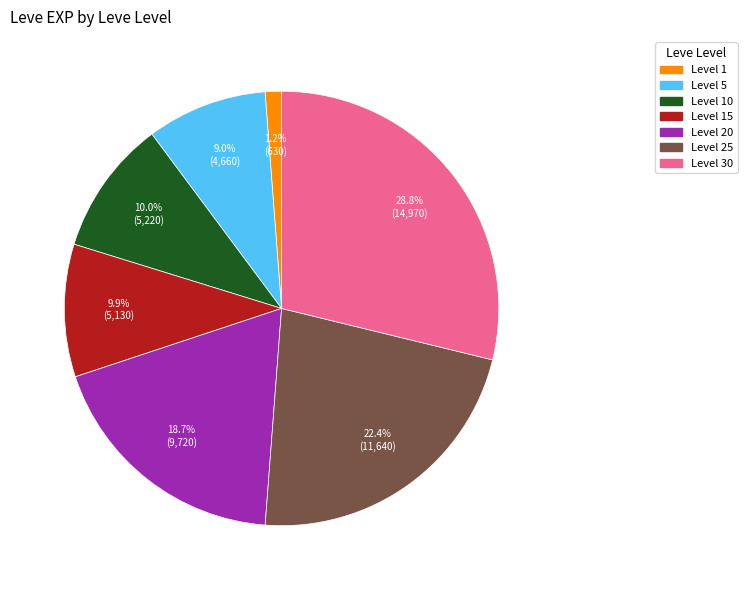

To the nearest percent, what is the difference between the largest and smallest slice percentages?

28%